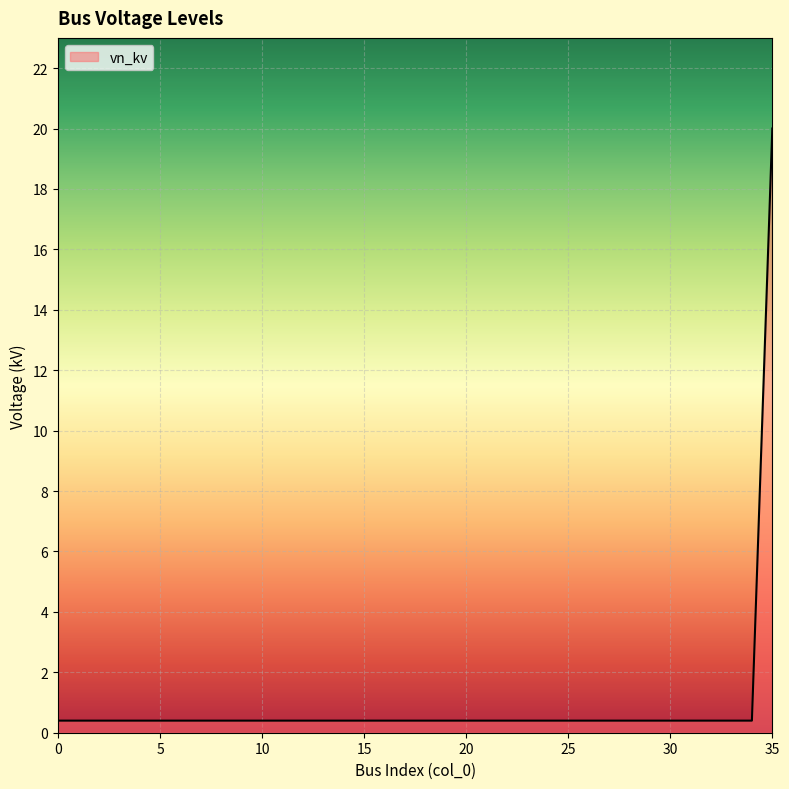

What is the maximum value shown in the chart?

20.0